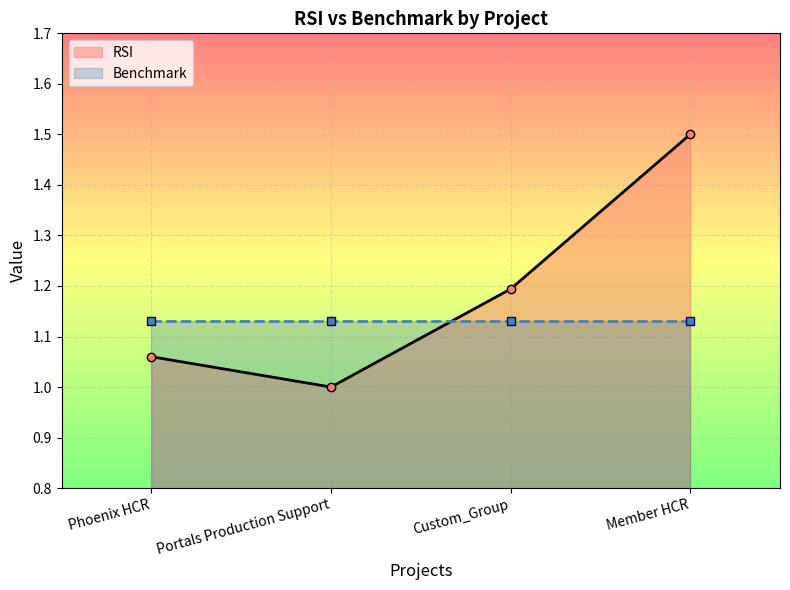

What is the maximum value for Benchmark?

1.1